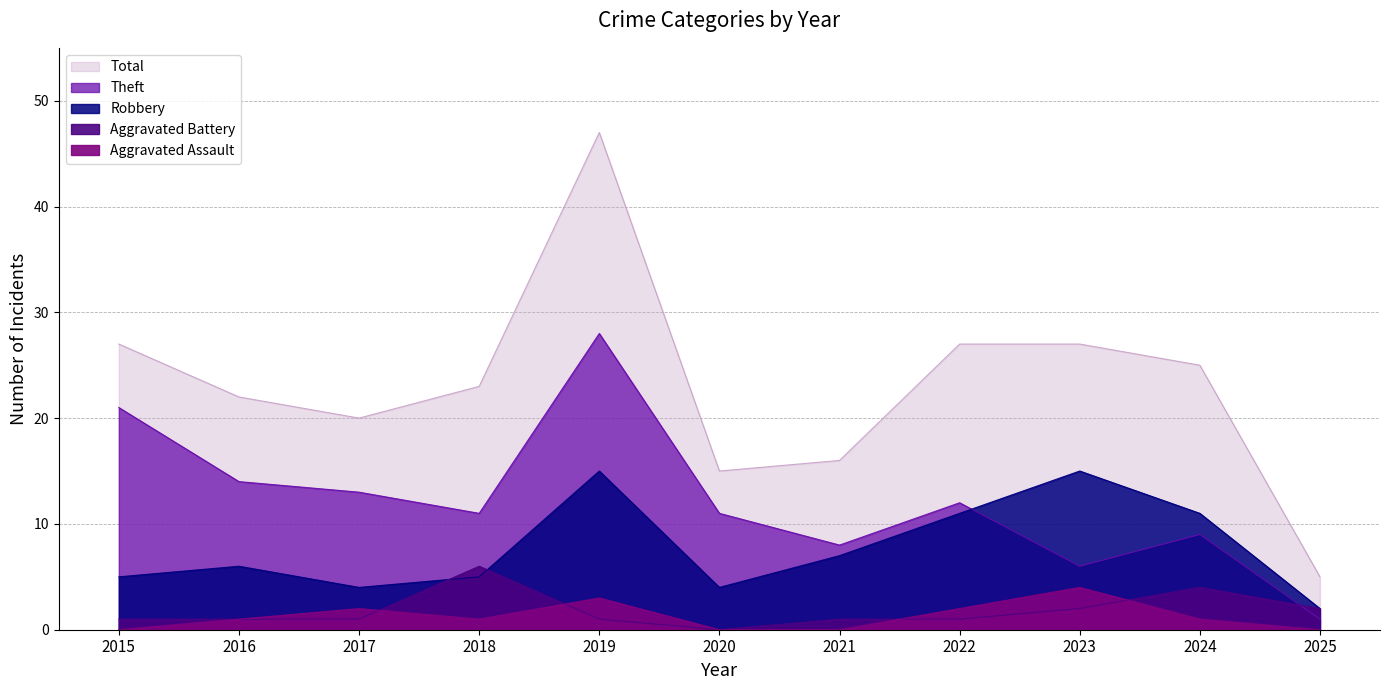

Does the chart have visible grid lines?

Yes